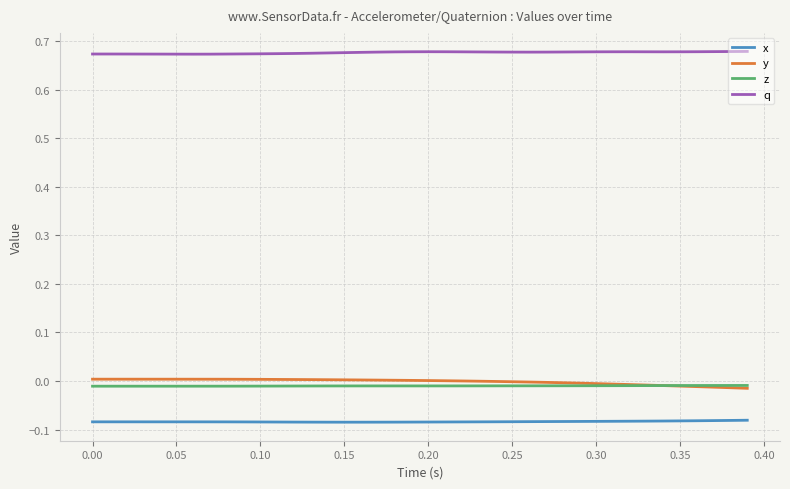

What is the sum of all x values?

-3.3